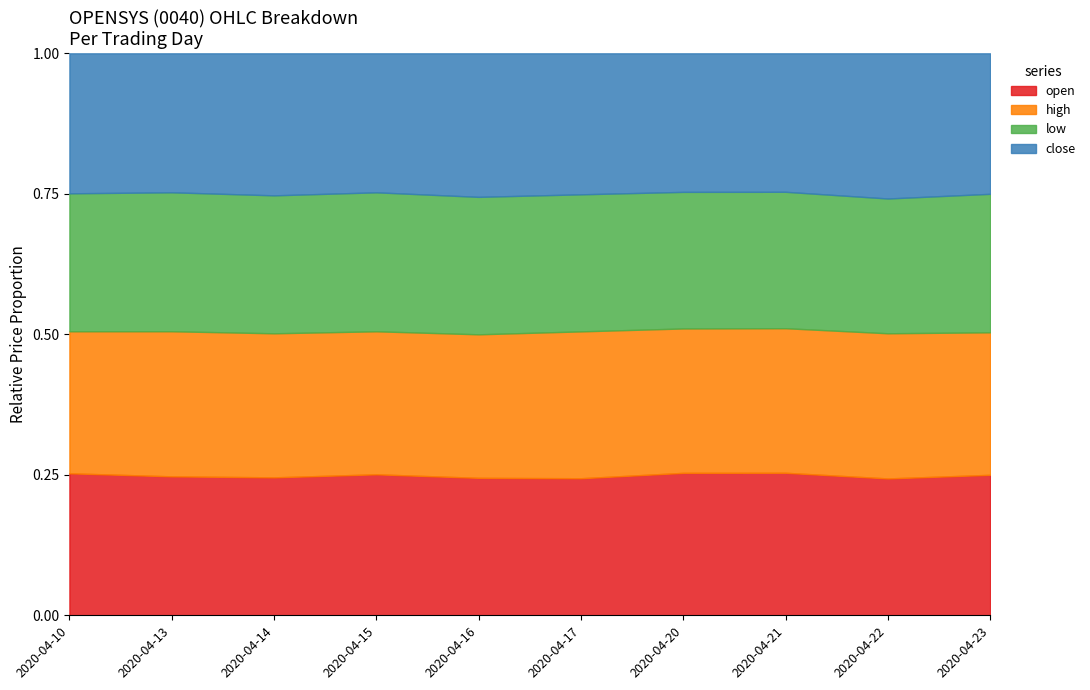

True or false: open and high intersect in this chart.

False